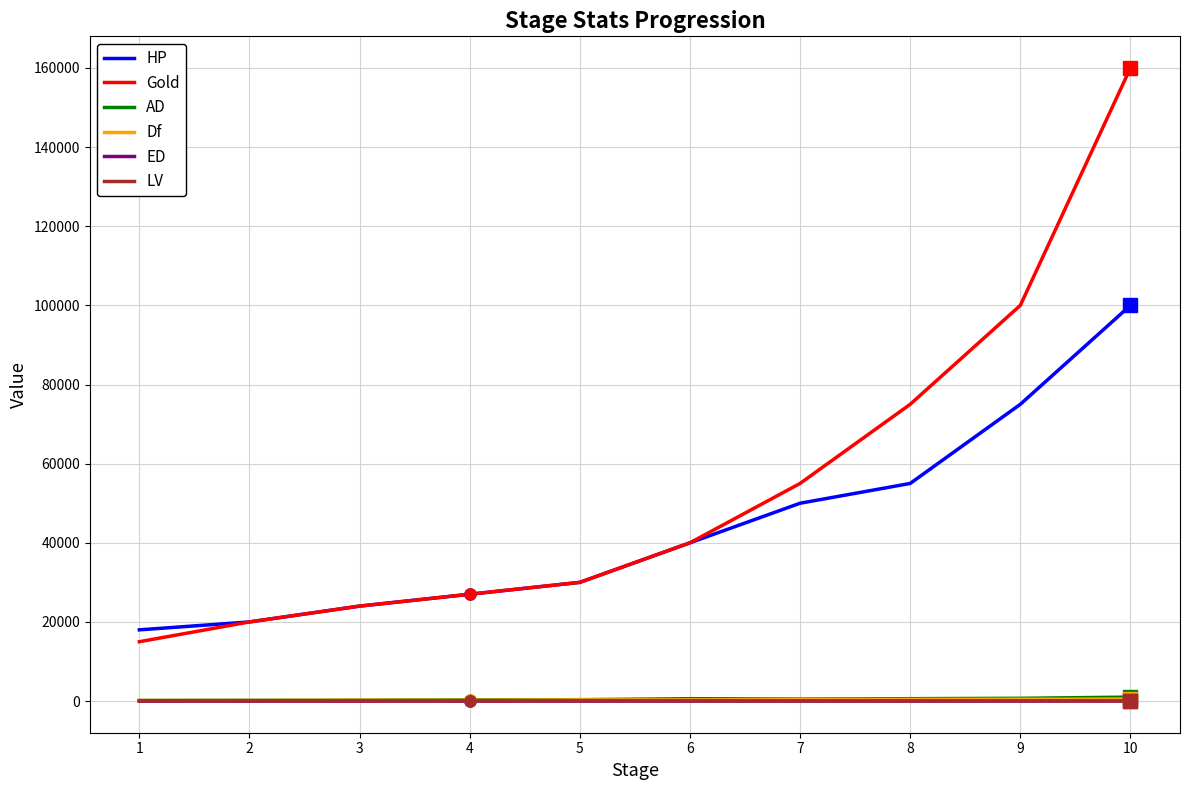

The value of HP at 10 is 100000. True or false?

True